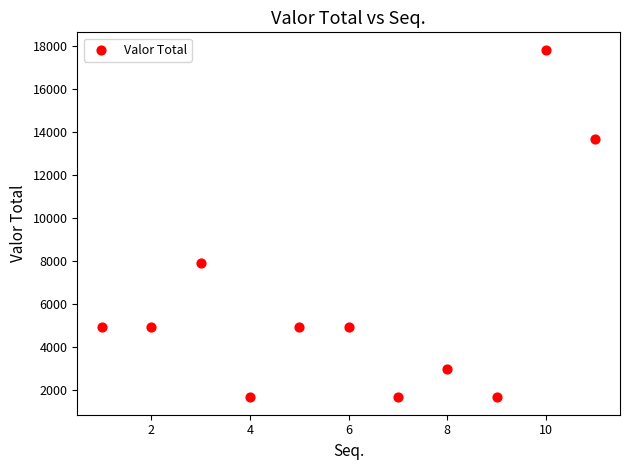

What Y value in the scatter plot is closest to 9740?

7914.2